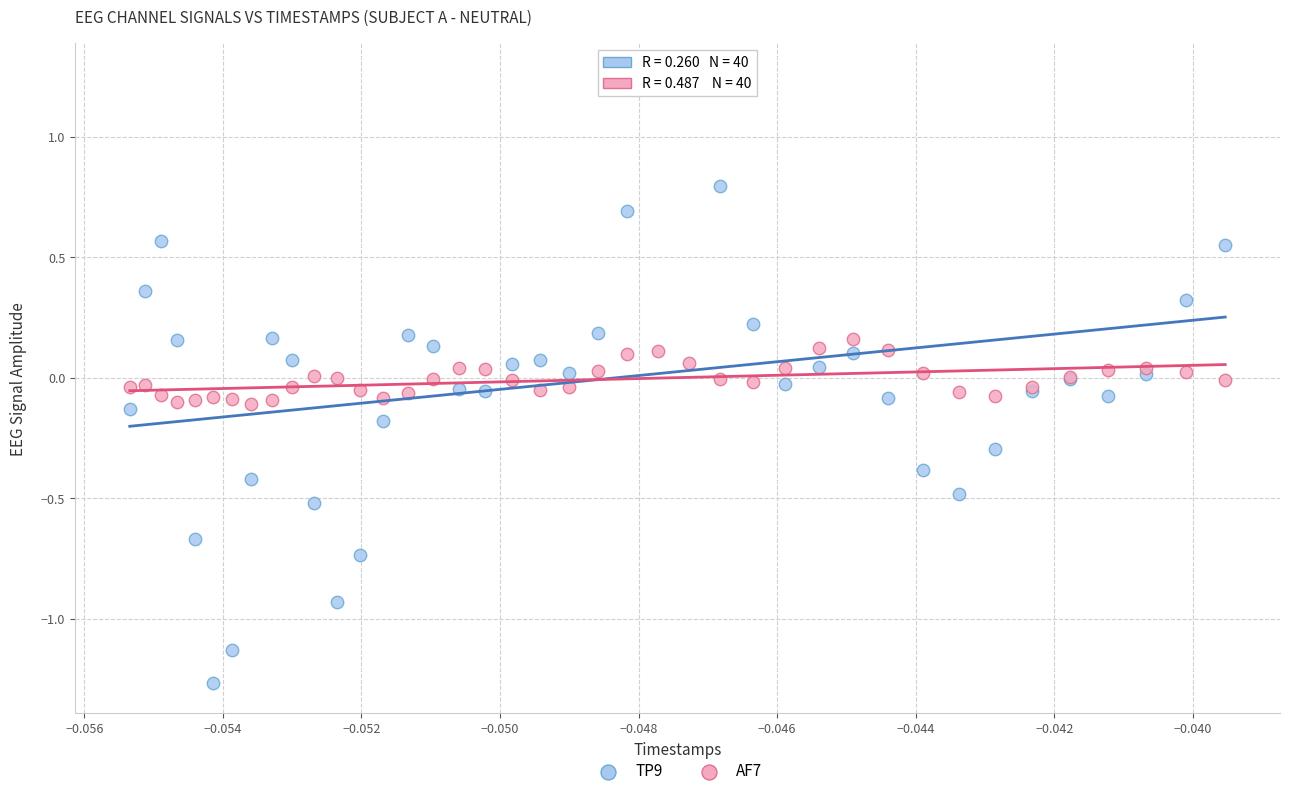

Which series reaches the maximum Y coordinate?

TP9